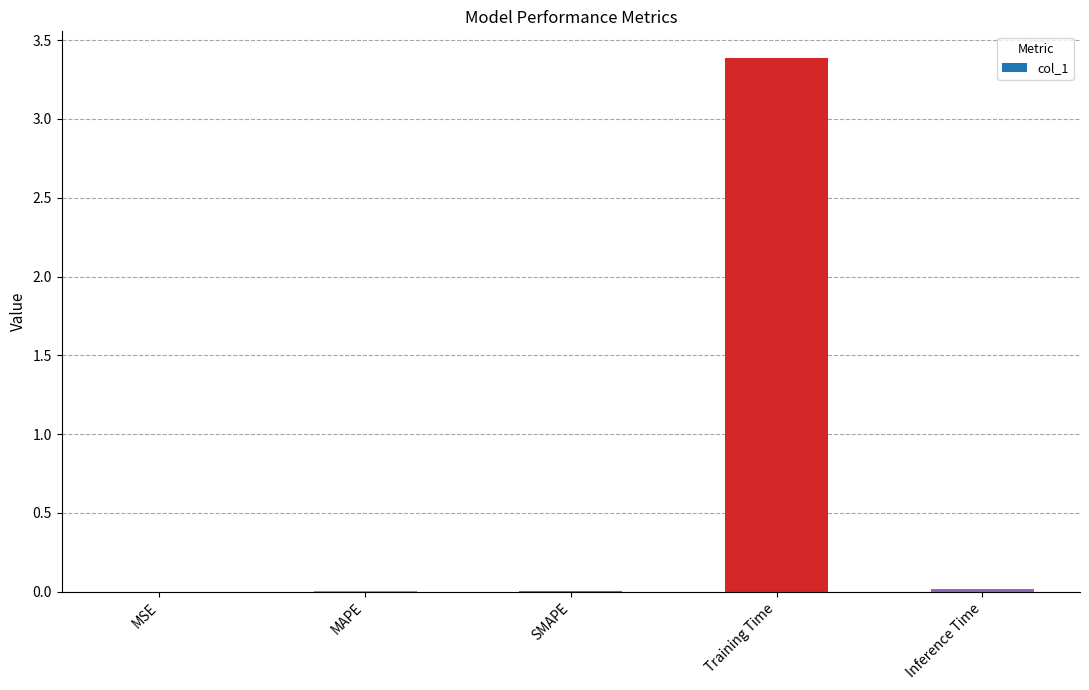

What is the change in value from MAPE to Training Time?

+3.4